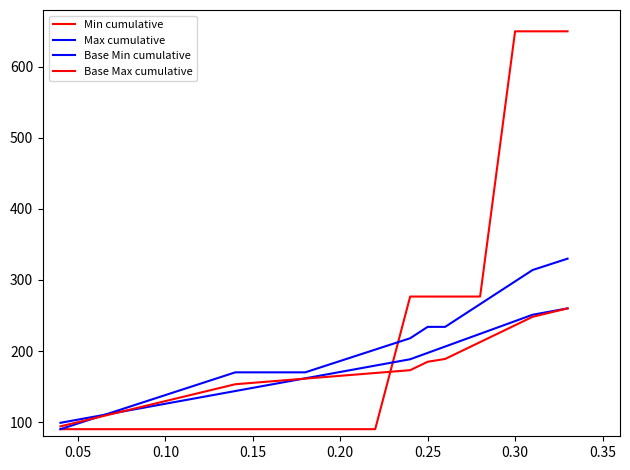

What is the label of the 7th point from the left?

0.30